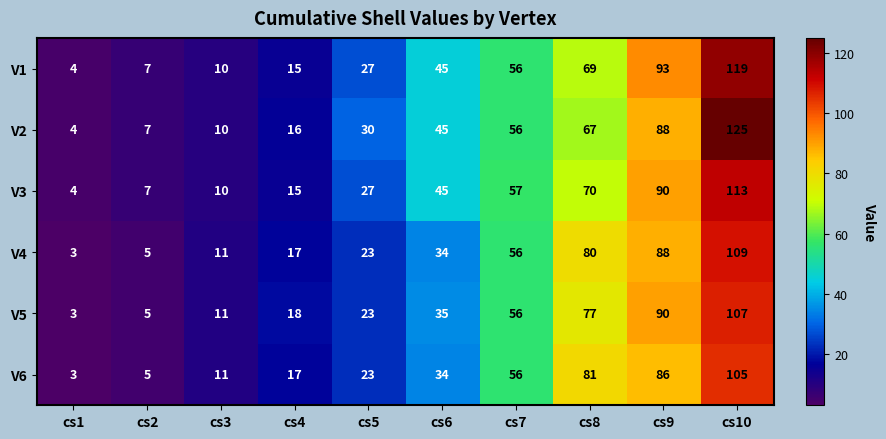

What is the smallest value displayed?

3